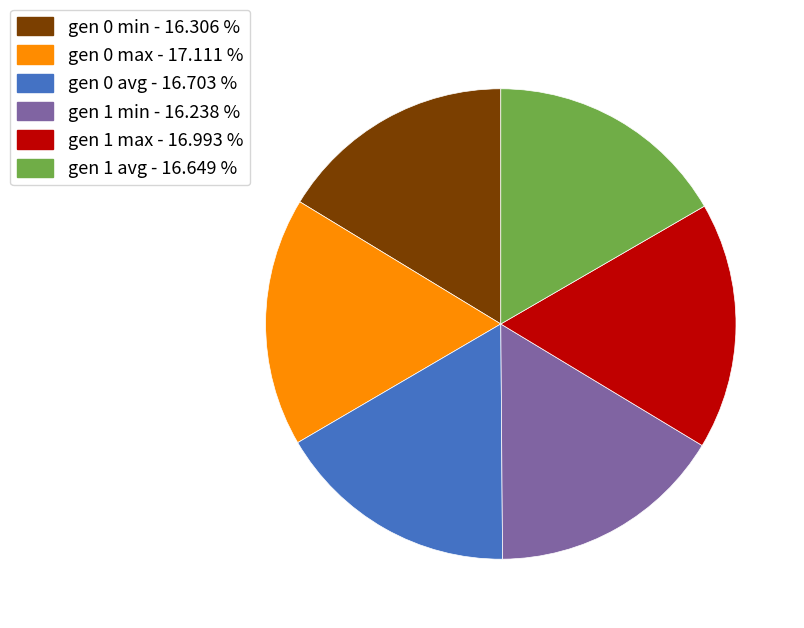

How many slices are in this pie chart?

6